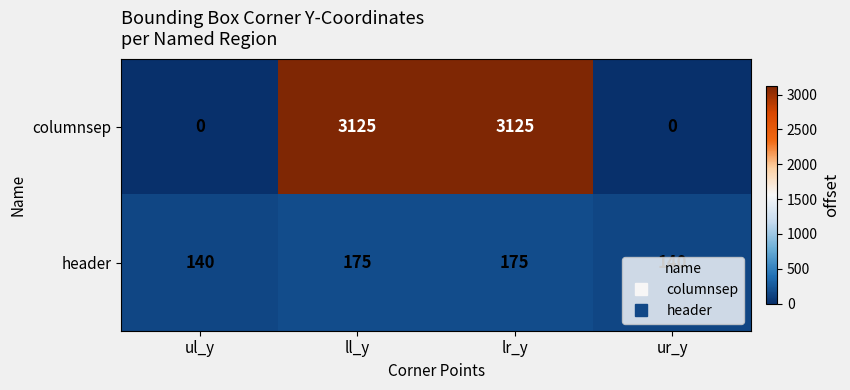

What is the difference between the highest and lowest values at ur_y?

140